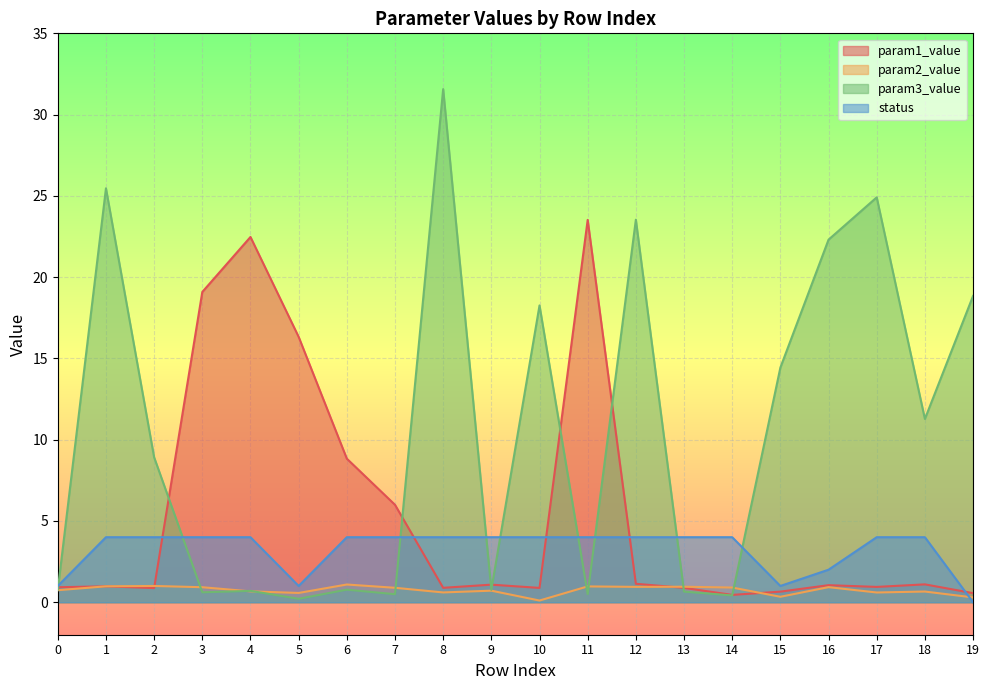

What is the value of the param2_value point at the 6th from the left?

0.6